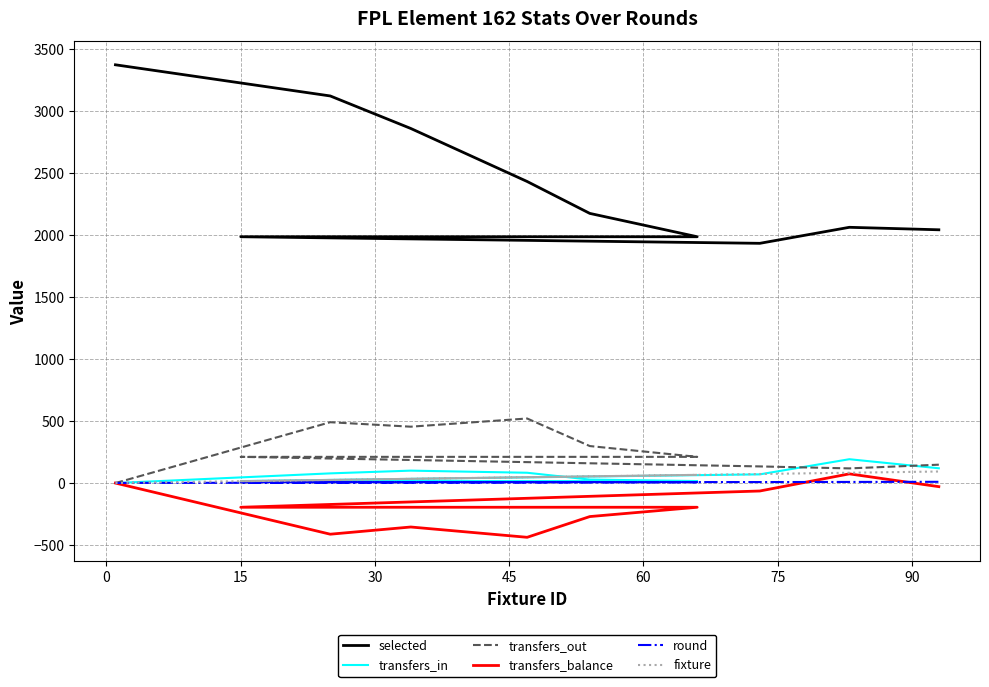

Is it true that transfers_out equals 211 at 60?

True